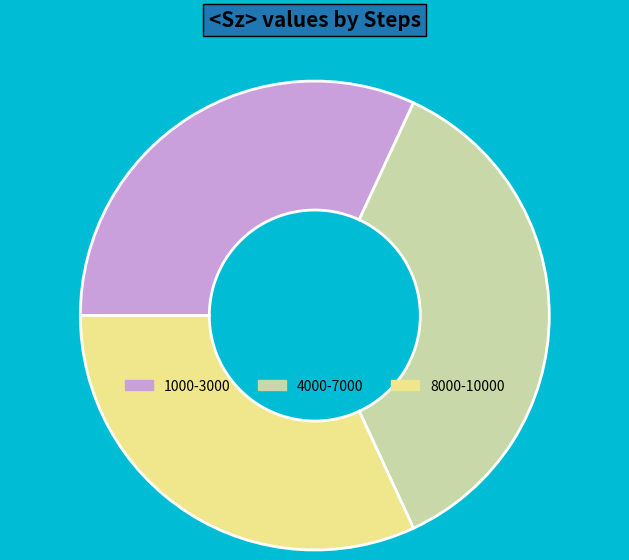

How many segments does this pie chart have?

3